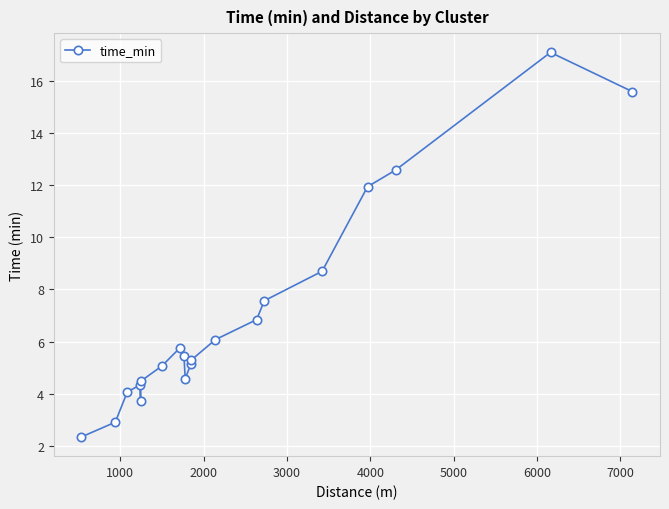

How many lines are shown in the chart?

1